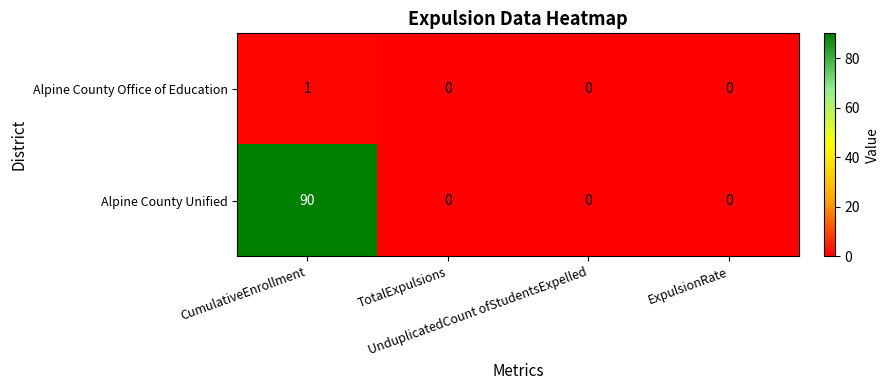

Which series has the largest total across all categories?

Alpine County Unified